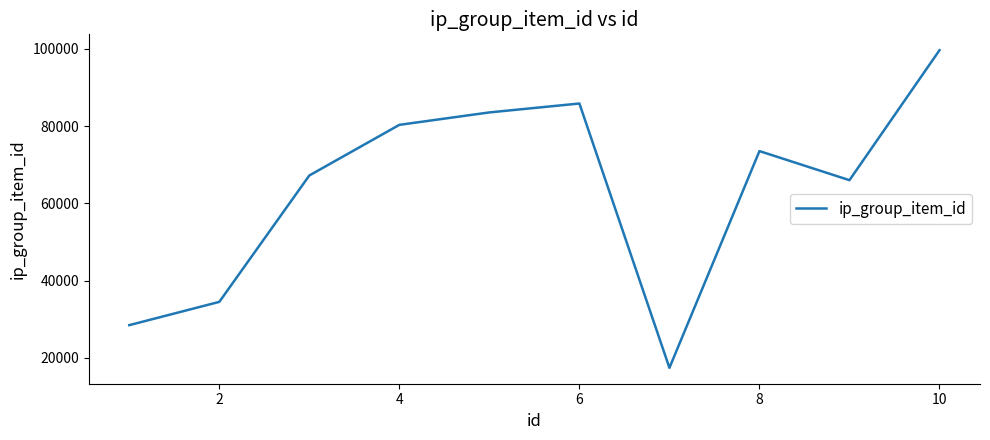

What is the minimum value shown in the chart?

17436